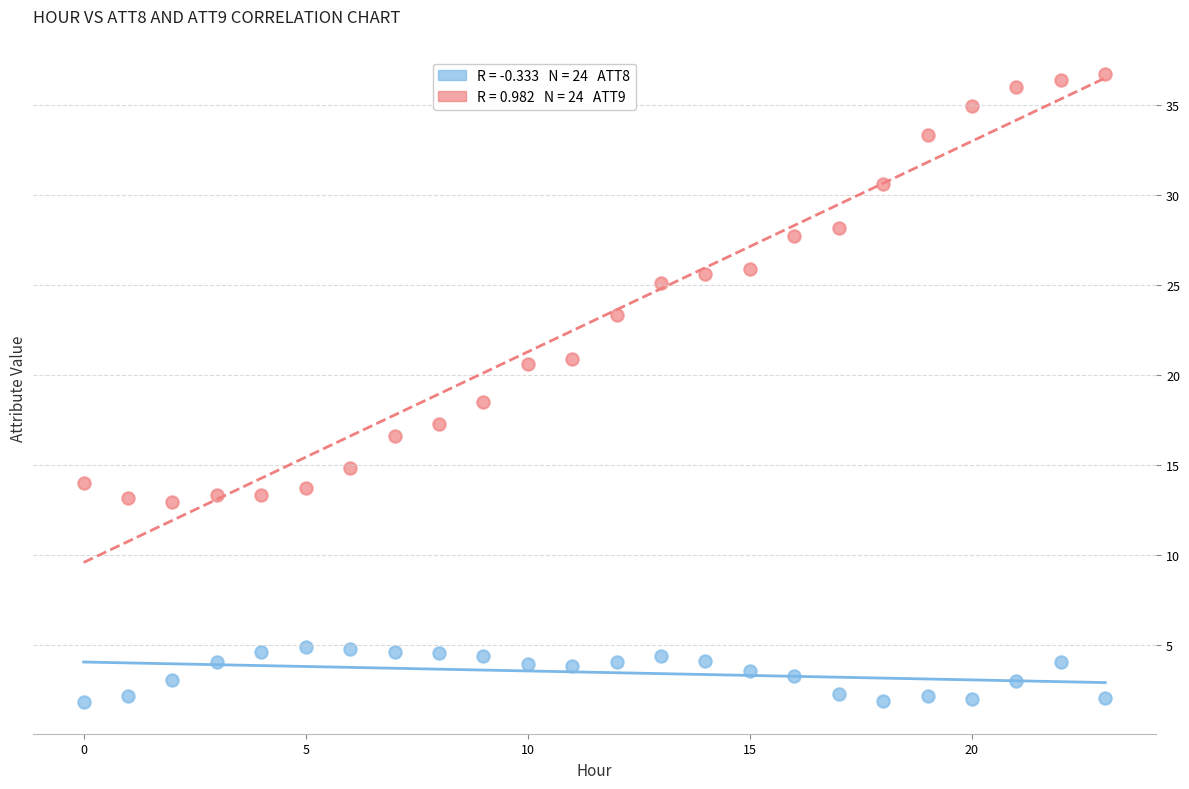

Across all series, what Y value is closest to 19?

18.5